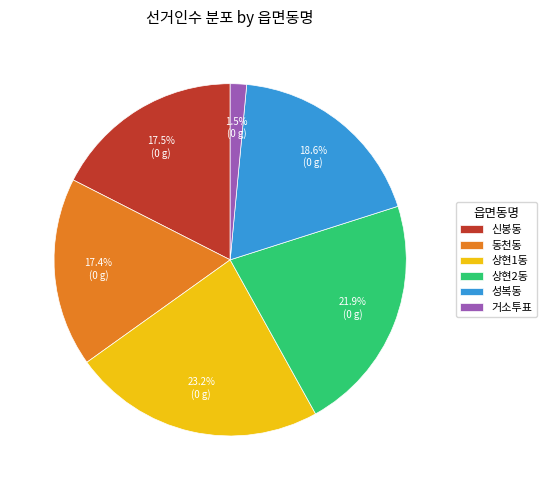

To the nearest percent, what is the difference between the 상현1동 and 거소투표 slice percentages?

22%